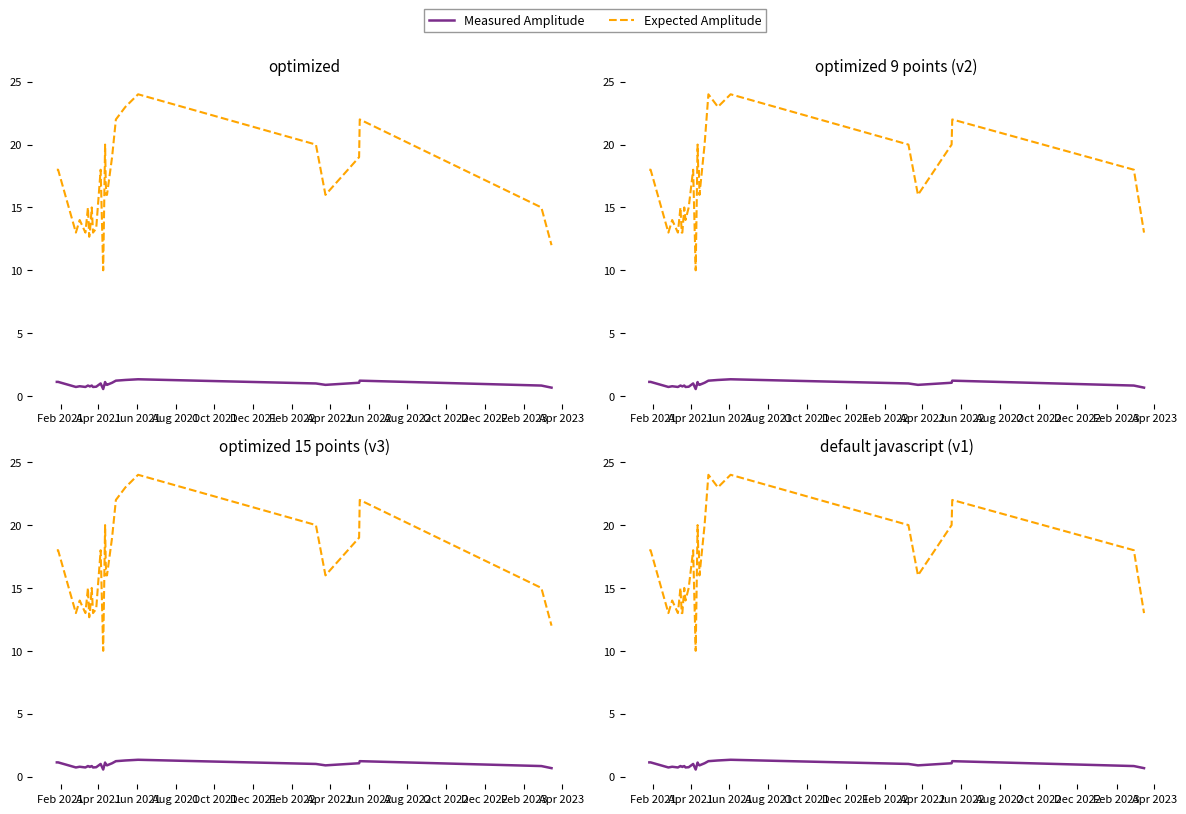

What is the difference between the maximum and minimum values in the Measured Amplitude series?

0.8